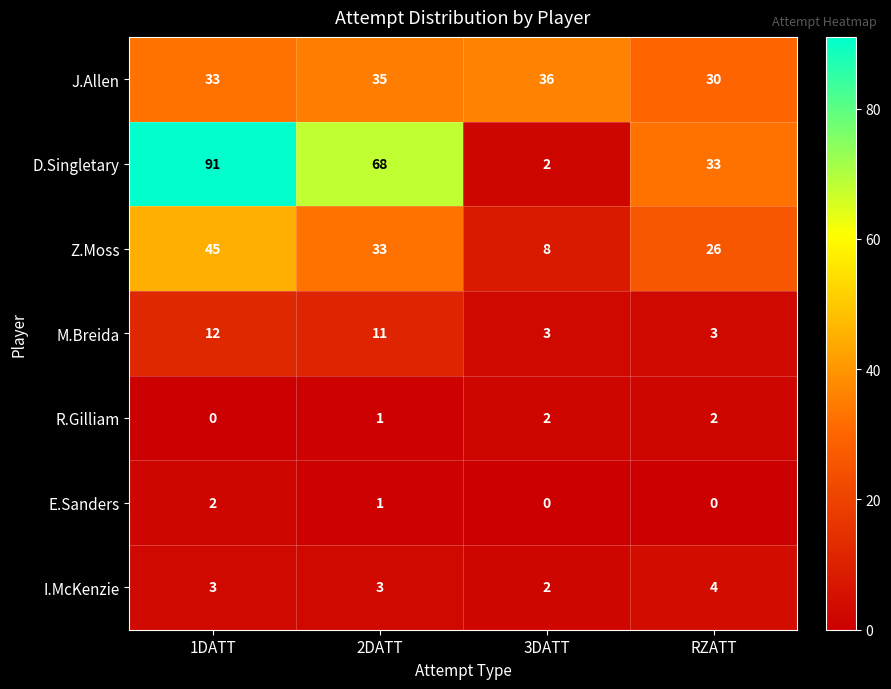

Count the number of data series in this chart.

7